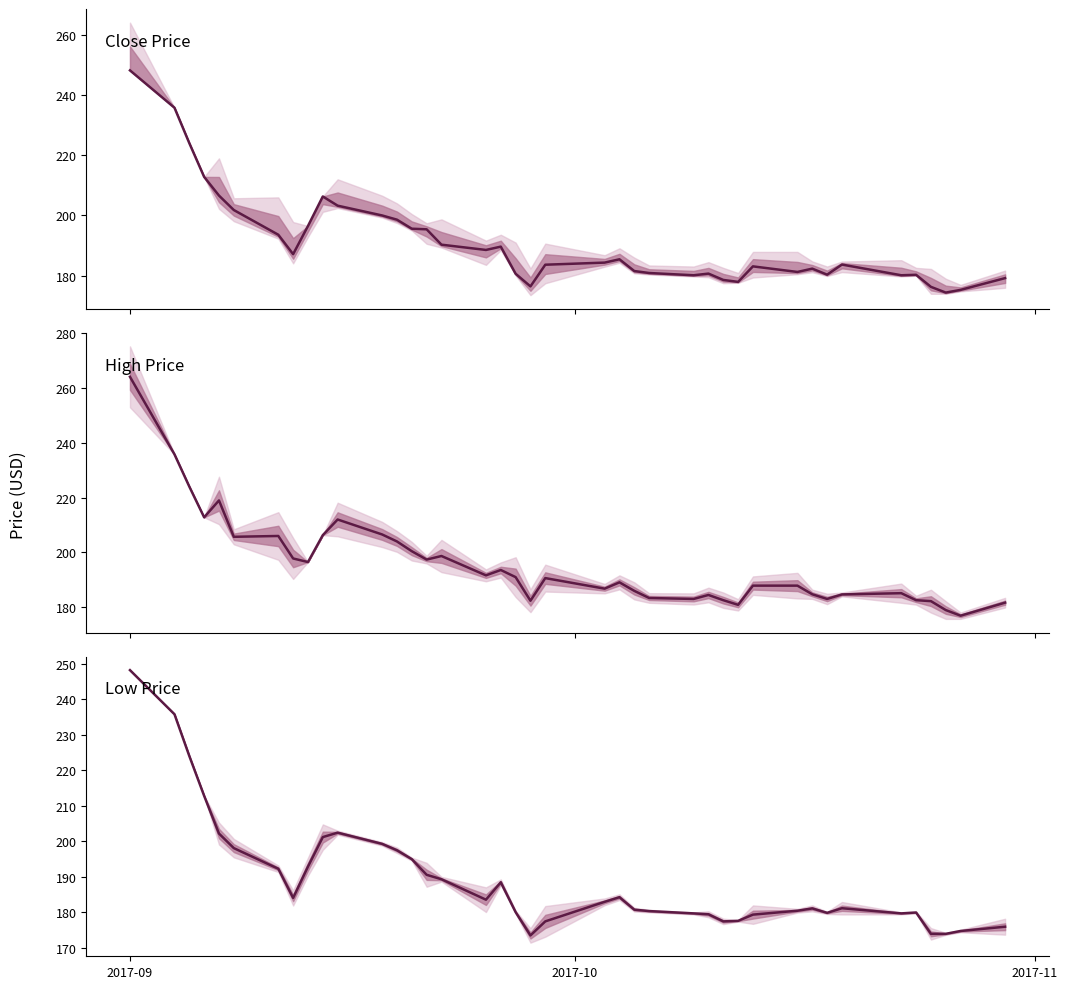

True or false: Close Price and Low Price intersect in this chart.

False